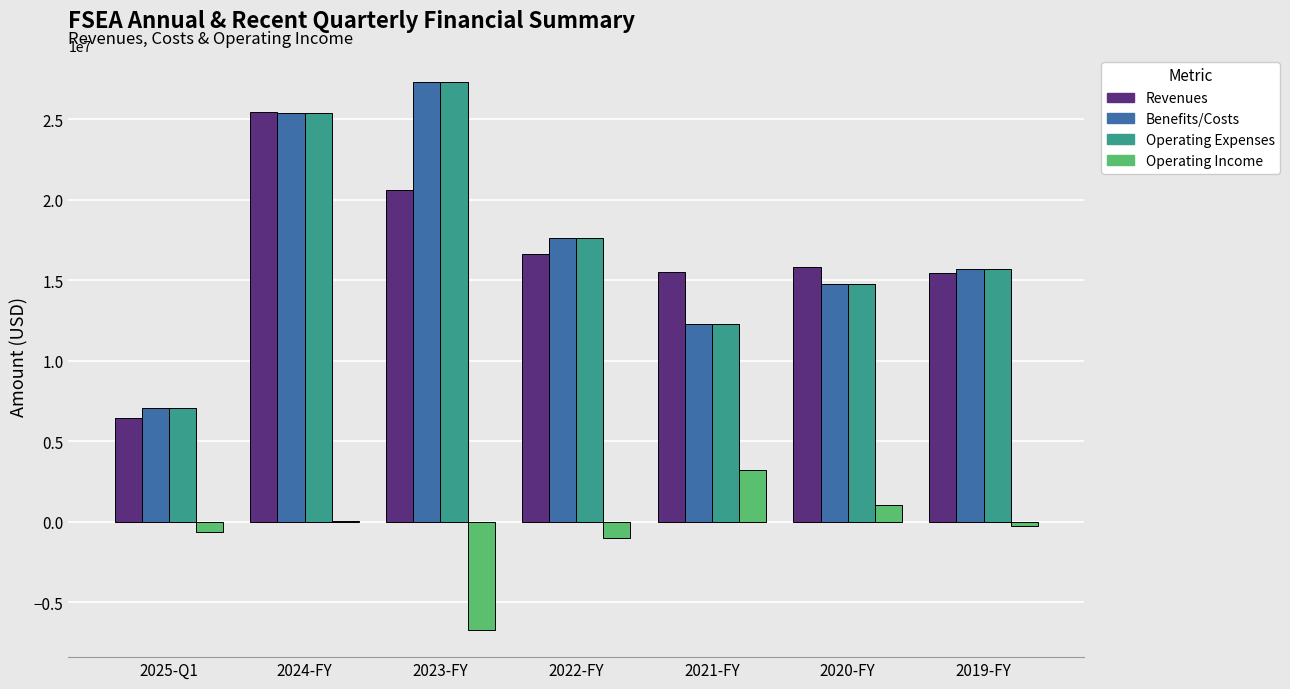

What is the sum of all Benefits/Costs values?

120193000